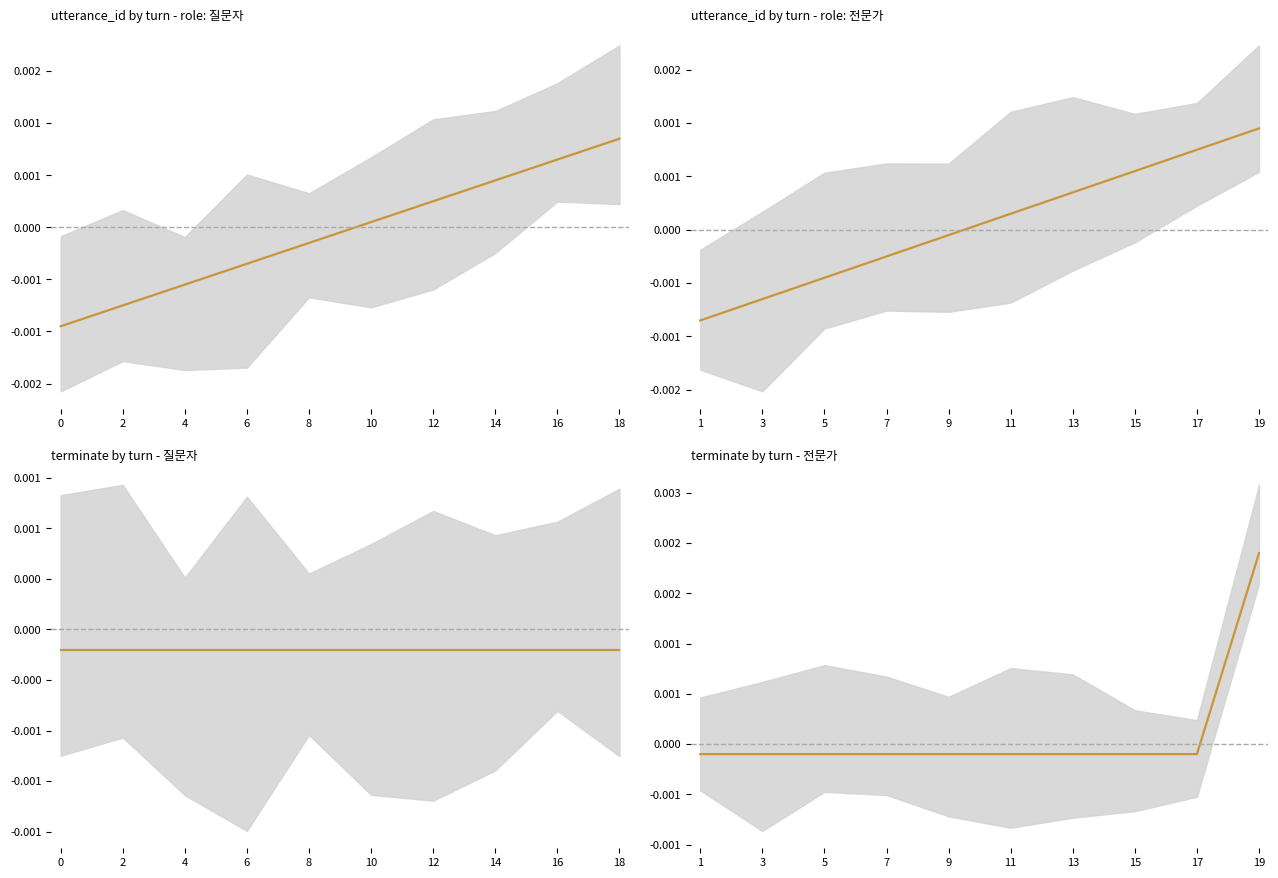

How many data points are less than 0?

9